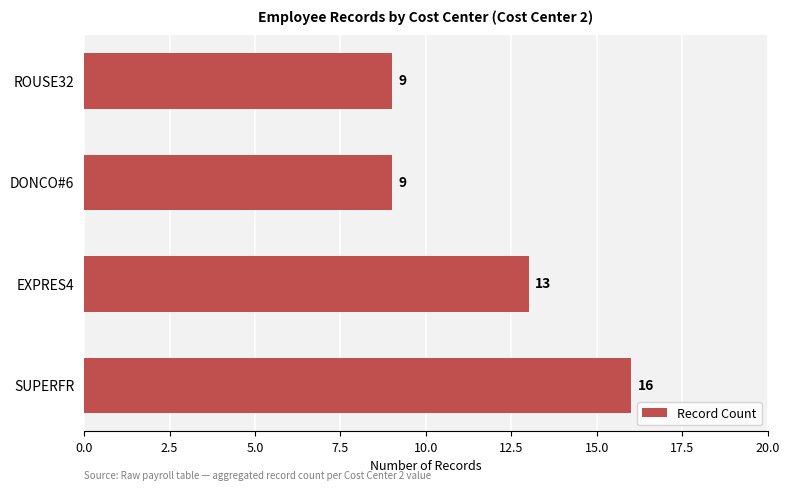

What is the sum of all values?

47